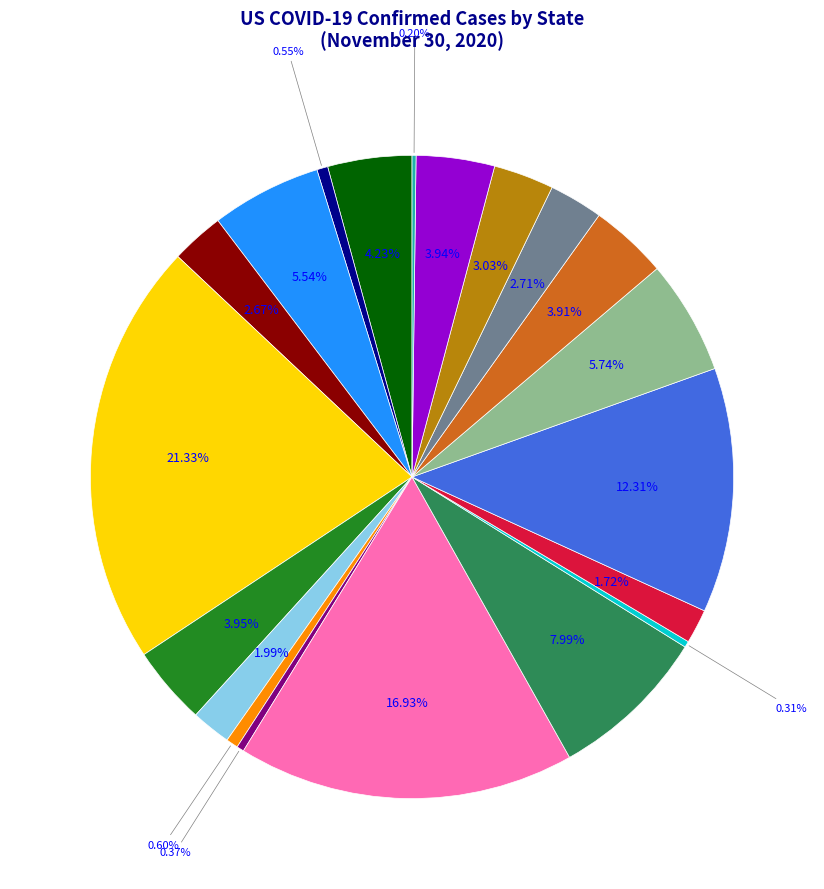

Does any single category account for the majority?

No